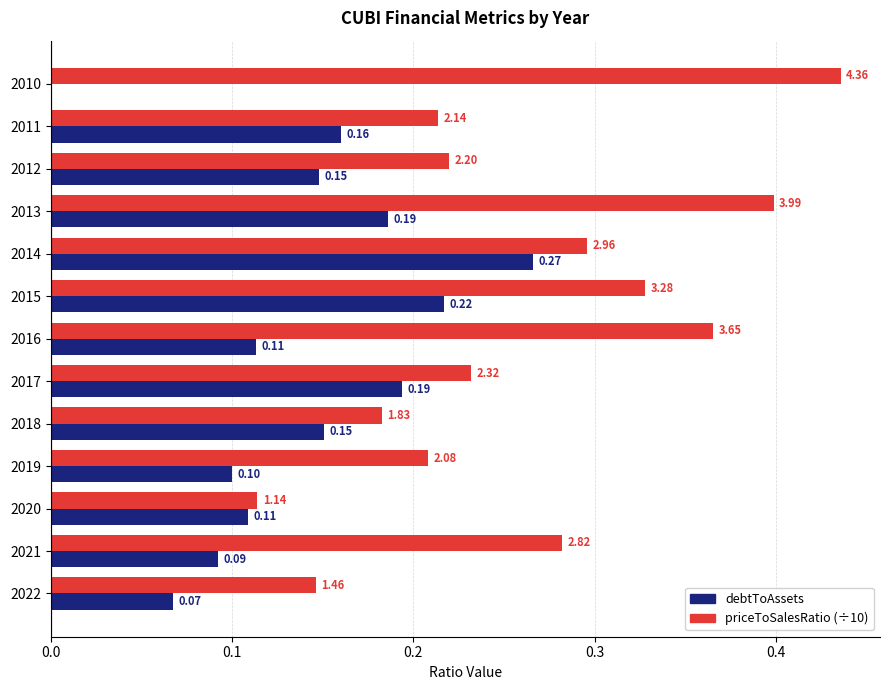

What are all the series names shown in the legend?

debtToAssets, priceToSalesRatio (÷10)